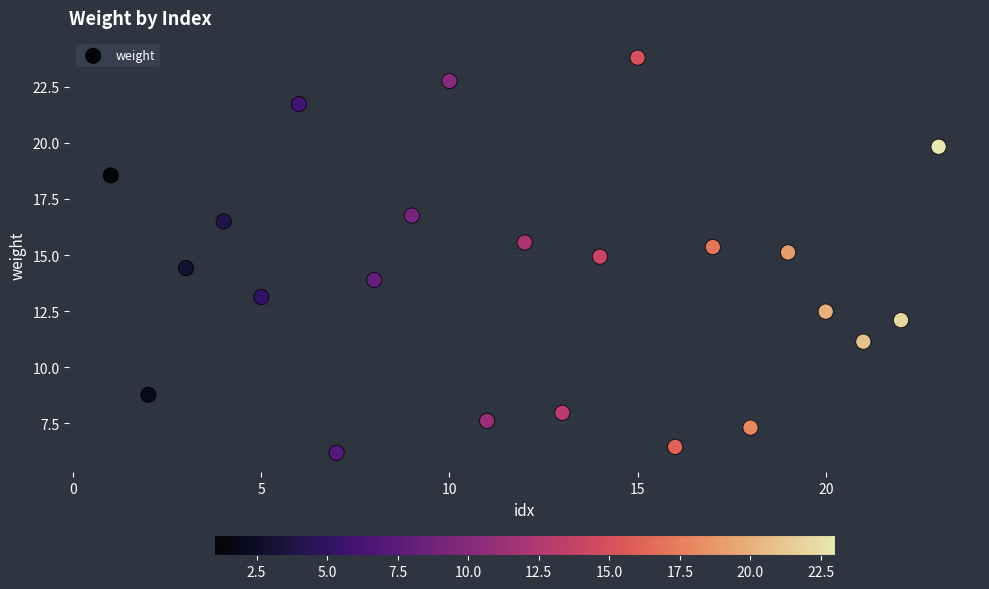

What is the range of Y values (max minus min)?

17.6